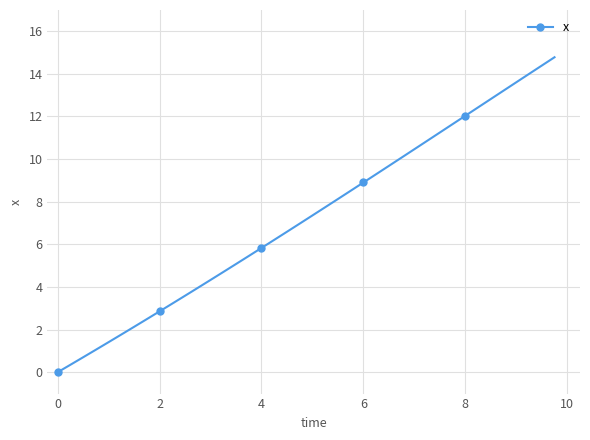

True or false: the data has more than 2 interior local peaks.

False